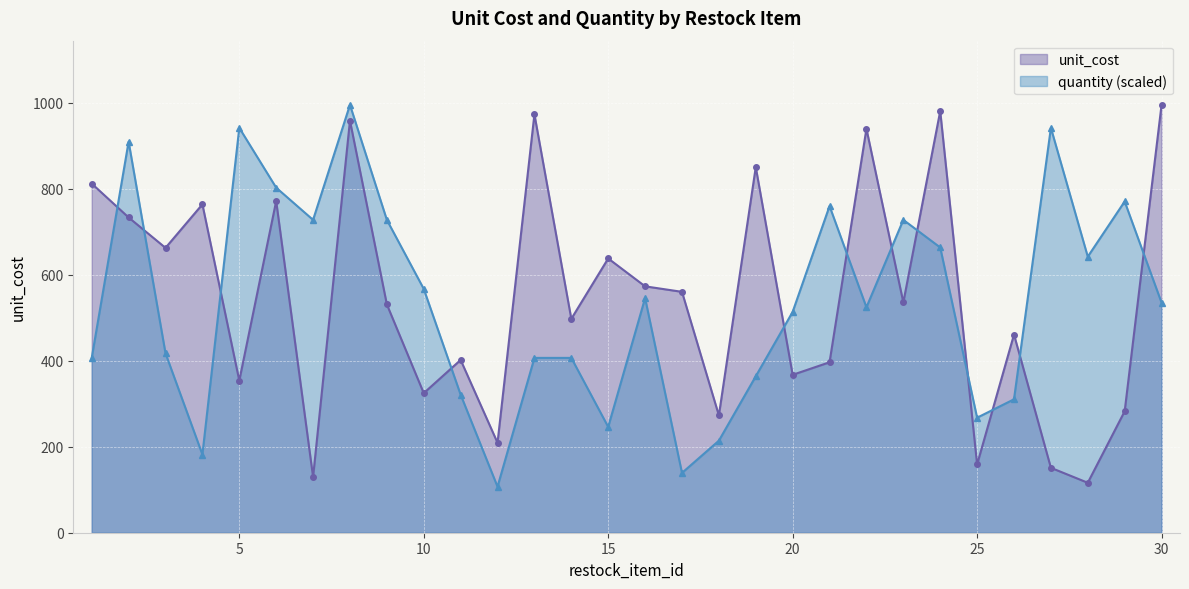

The value of quantity at 5 is 1610.9. True or false?

False